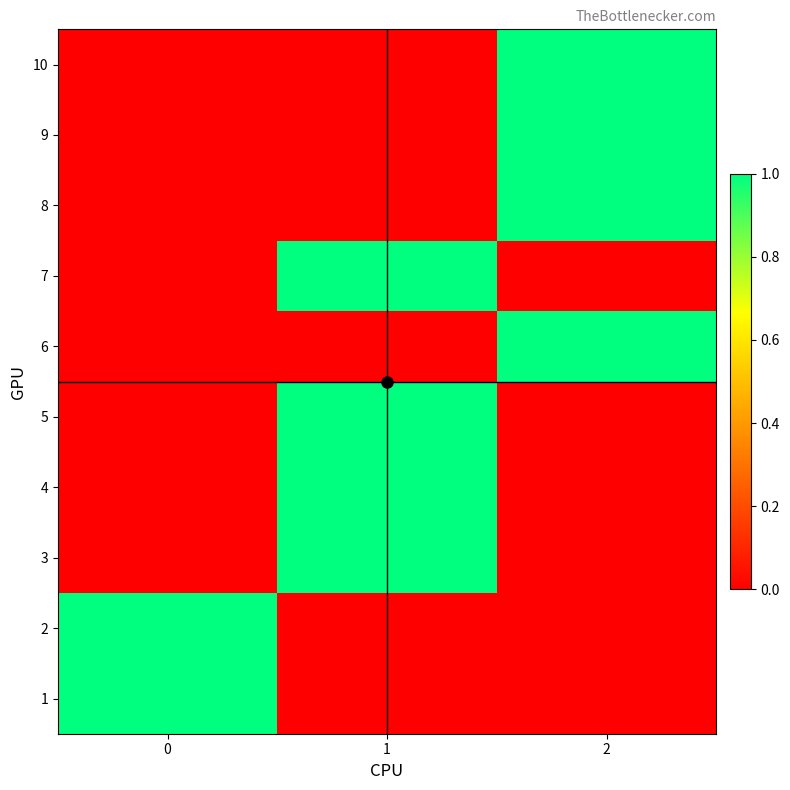

Reading left to right, list all the values displayed in this chart.

1: 0=1	1=0	2=0
2: 0=1	1=0	2=0
3: 0=0	1=1	2=0
4: 0=0	1=1	2=0
5: 0=0	1=1	2=0
6: 0=0	1=0	2=1
7: 0=0	1=1	2=0
8: 0=0	1=0	2=1
9: 0=0	1=0	2=1
10: 0=0	1=0	2=1